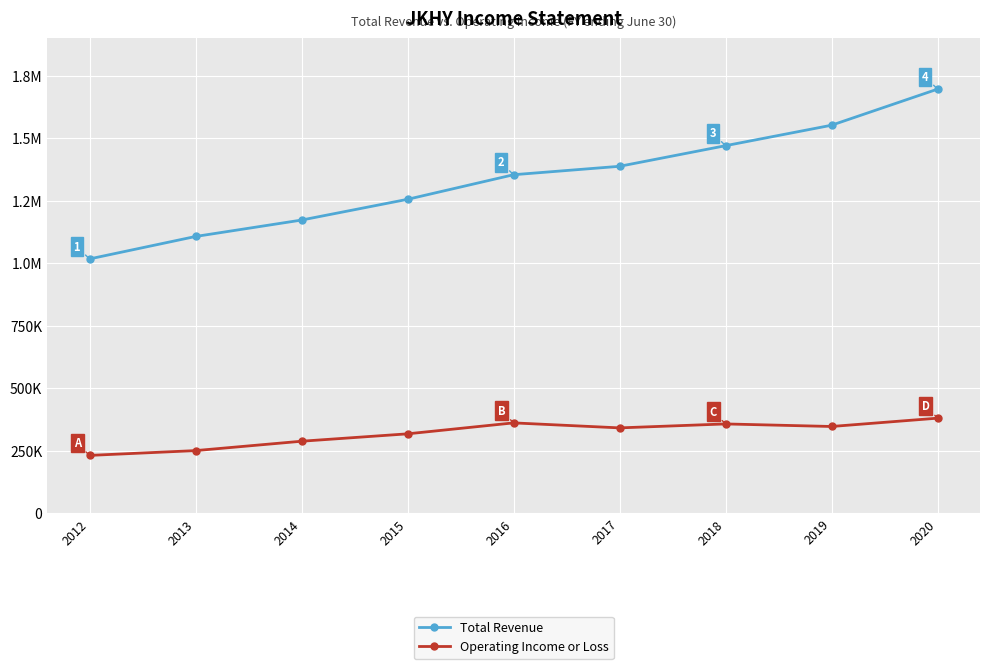

List the labels in order of Total Revenue value, largest first.

2020, 2019, 2018, 2017, 2016, 2015, 2014, 2013, 2012